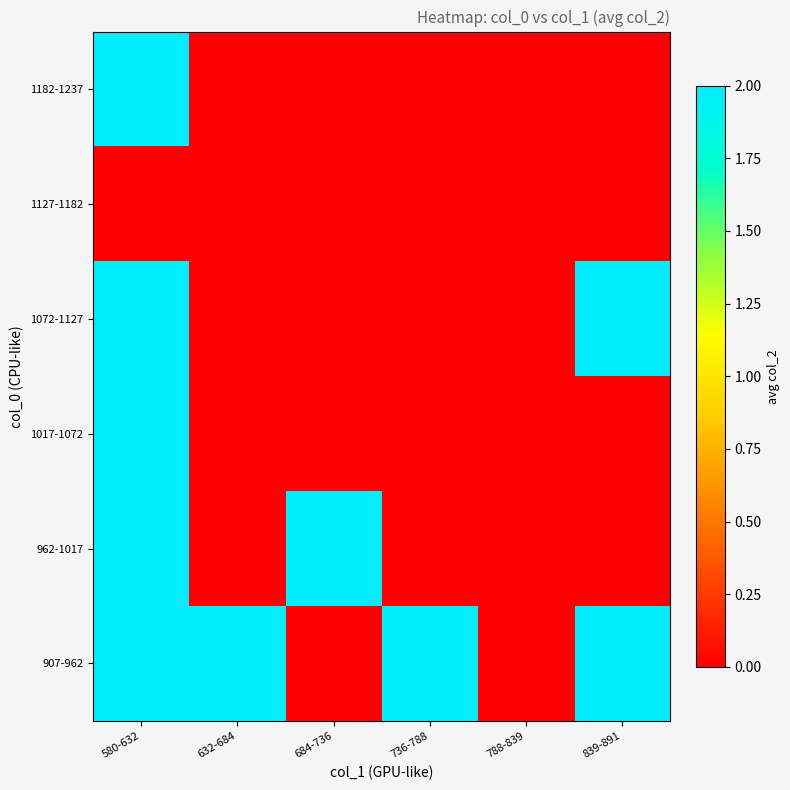

What is the total value across all series at 839-891?

4